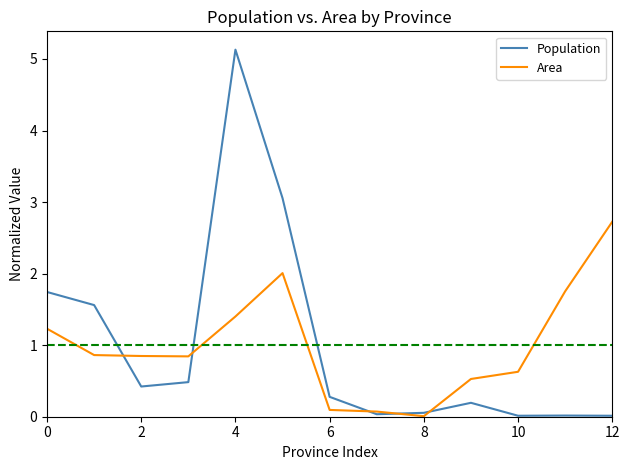

Which series has the largest range (max minus min)?

Population